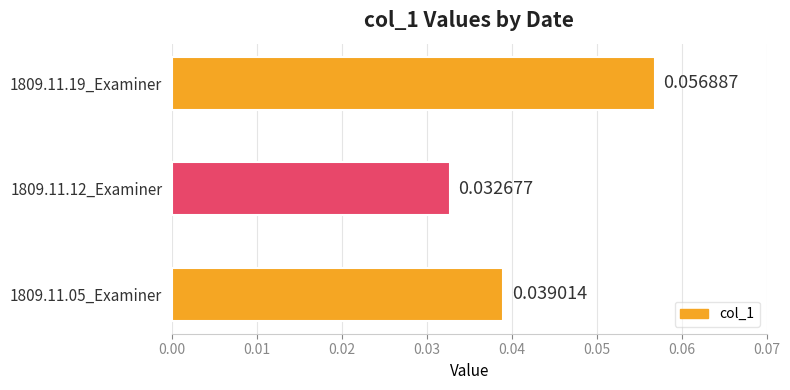

List the labels in order of value, largest first.

1809.11.19_Examiner, 1809.11.05_Examiner, 1809.11.12_Examiner